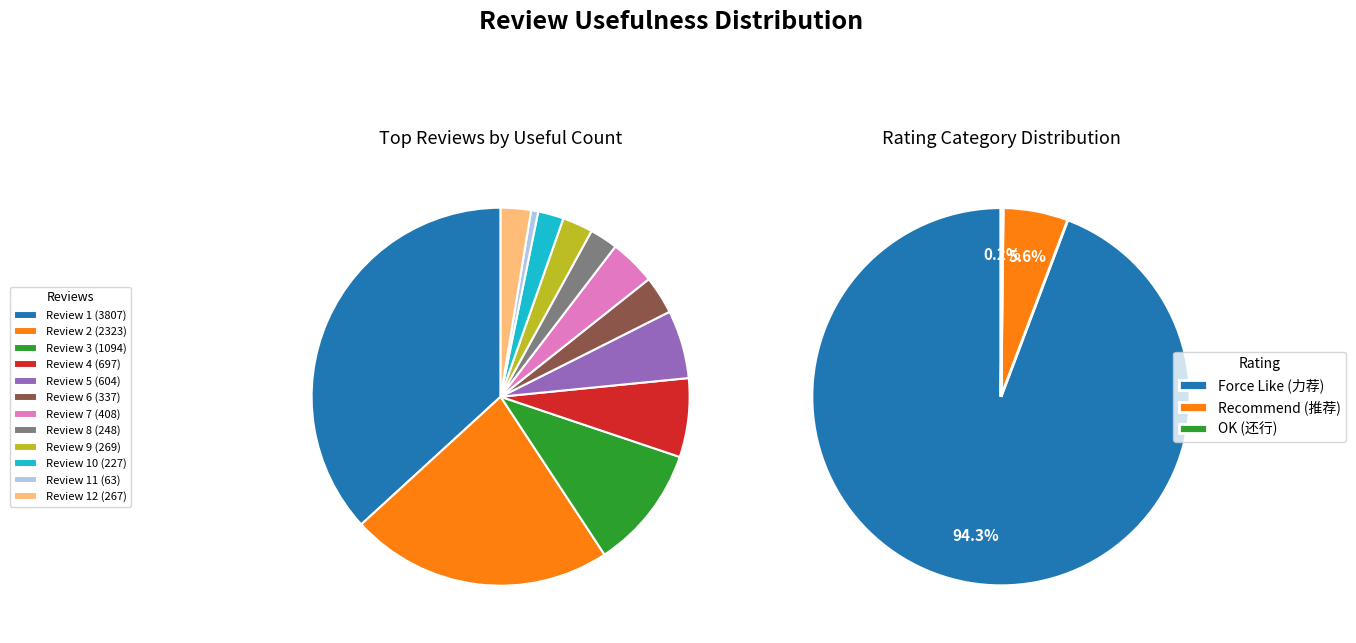

True or false: 697 accounts for 1% of the total.

False